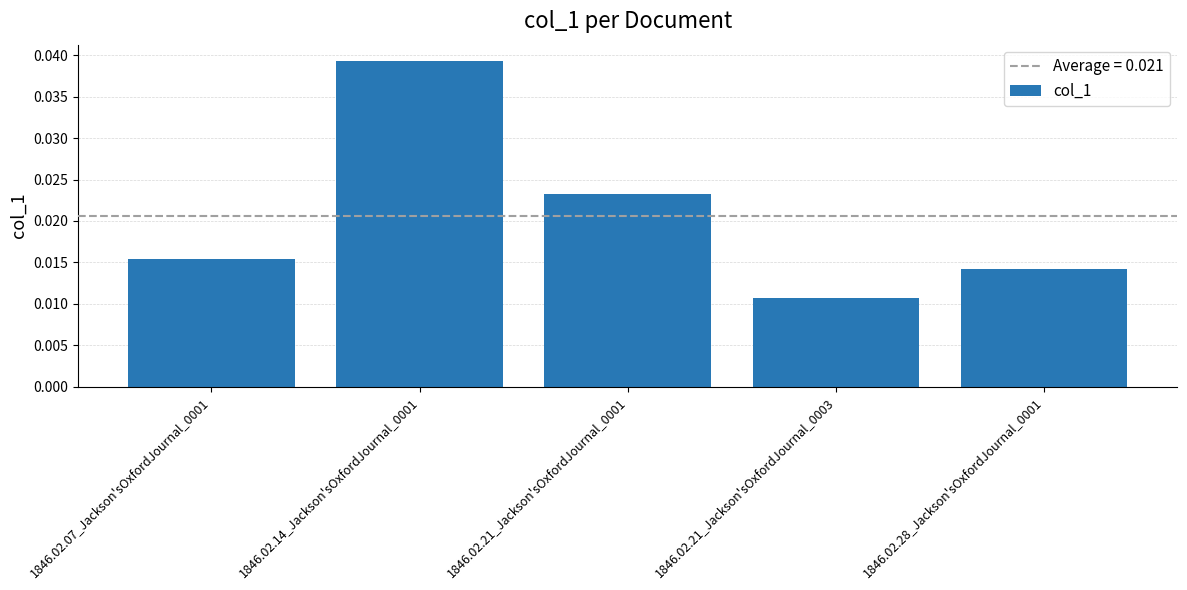

What position from the left is 1846.02.21_Jackson'sOxfordJournal_0003?

4